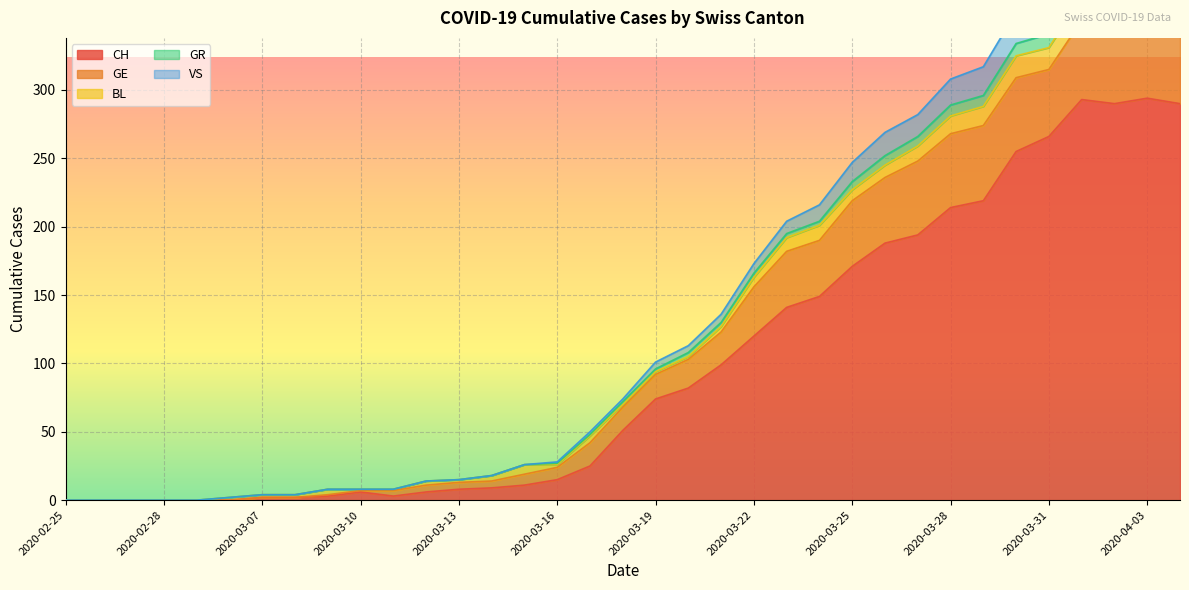

The value of CH at 2020-03-28 is 285. True or false?

False